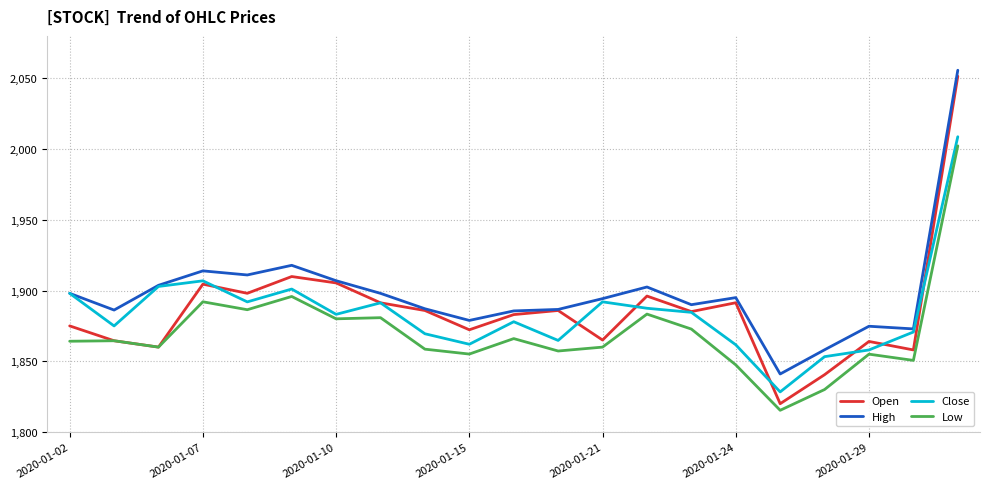

What is the greatest value displayed?

2055.7